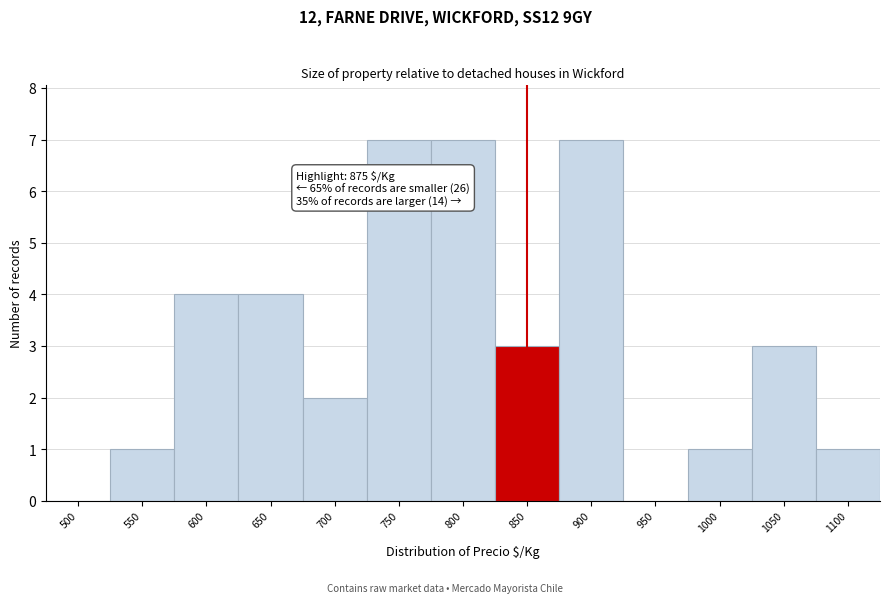

Reading left to right, what are all the values shown in this chart?

500=0	550=1	600=4	650=4	700=2	750=7	800=7	850=3	900=7	950=0	1000=1	1050=3	1100=1